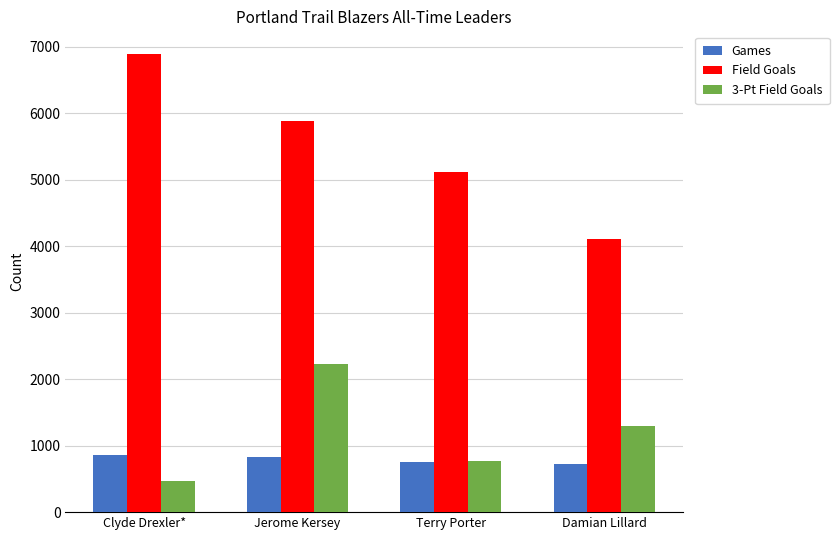

Count the number of categories in the chart.

4